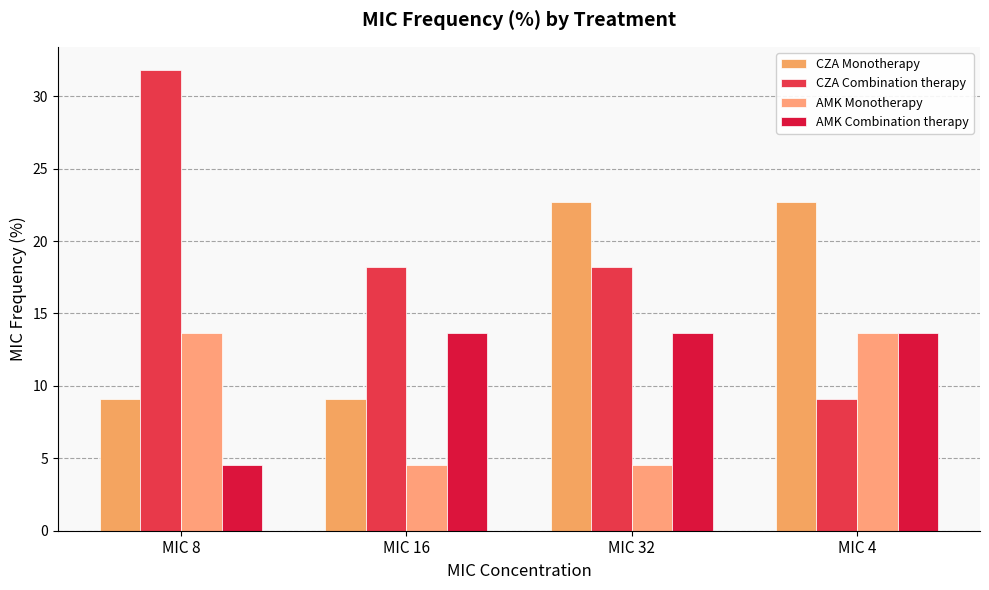

Which category has the lowest value in the AMK Monotherapy series?

MIC 16